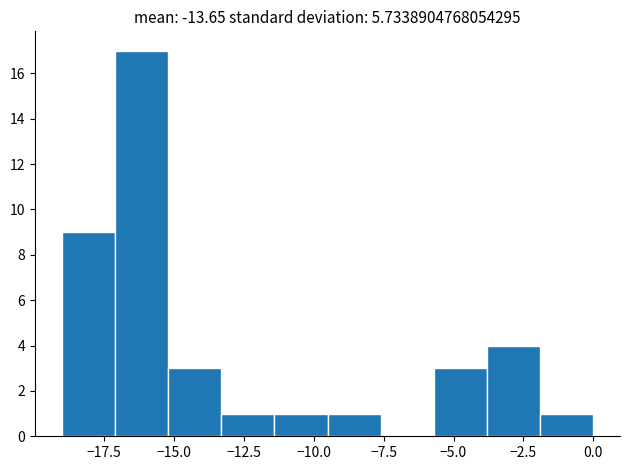

Around what value on the x-axis is the tallest bar? Give the approximate position of its centre, as read against the axis.

-16.0